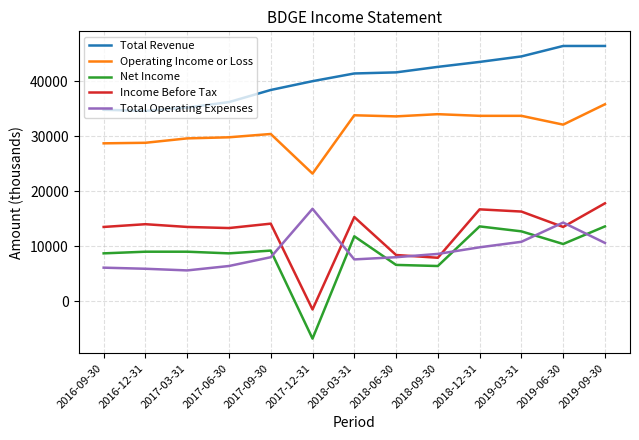

What value does the Total Revenue series have at 2019-09-30, to the nearest 100?

46400